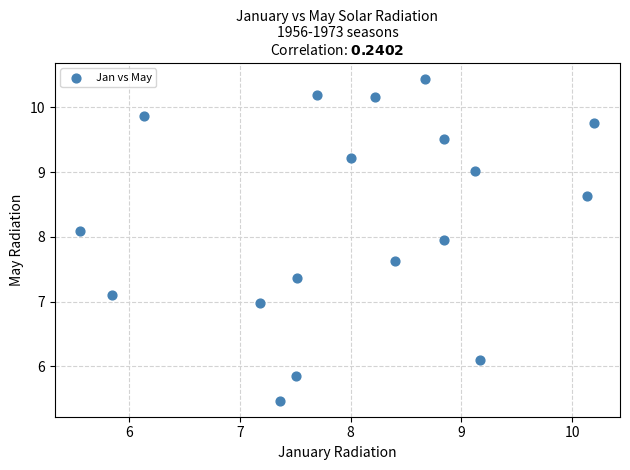

What is the range of X values (max minus min)?

4.6